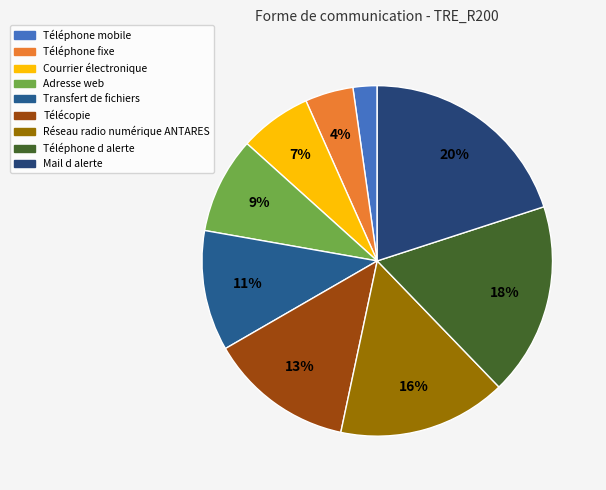

What percentage is the Adresse web slice, to the nearest percent?

9%